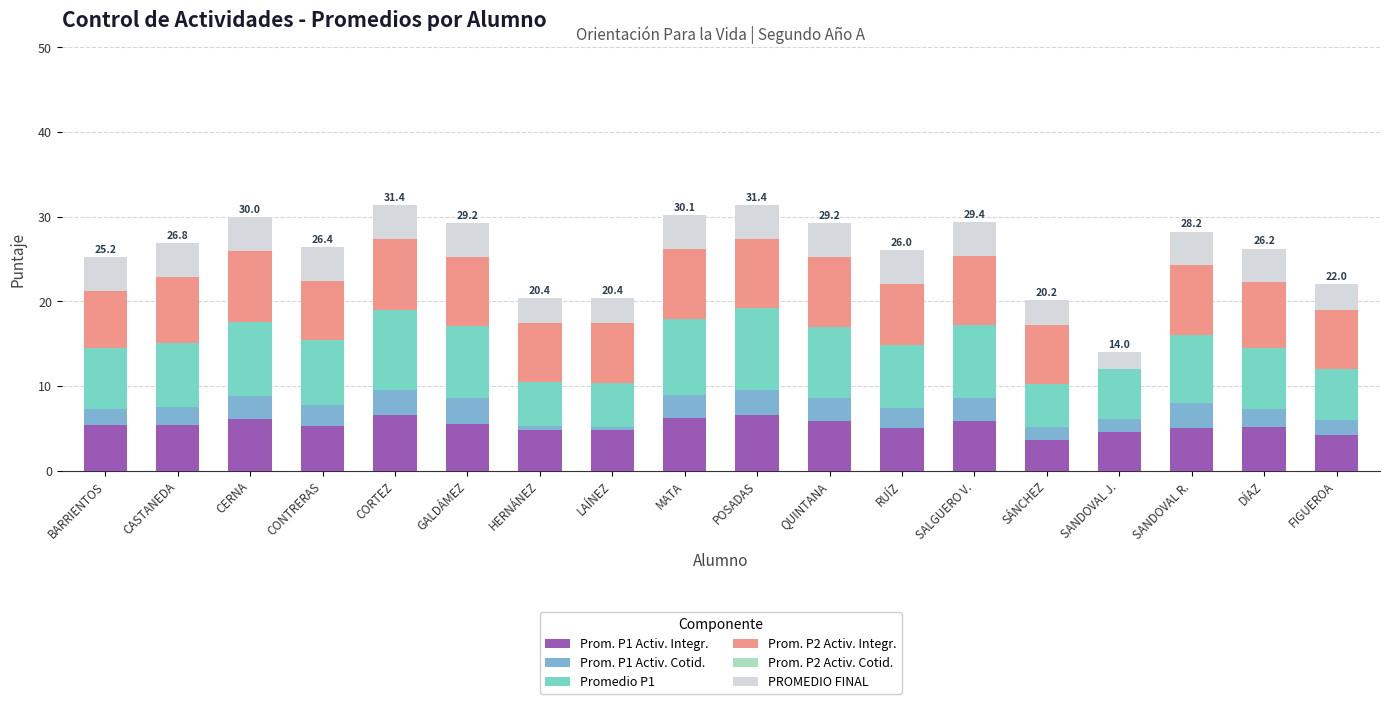

What is the total value across all series at CERNA?

30.0